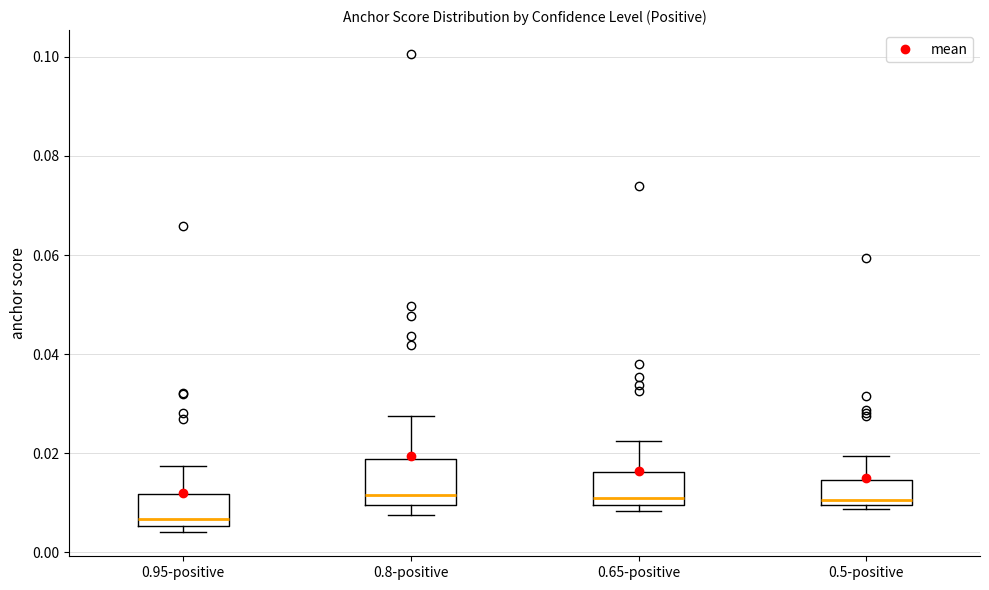

Comparing the boxes themselves (not the whiskers), which one is the tallest?

0.8-positive